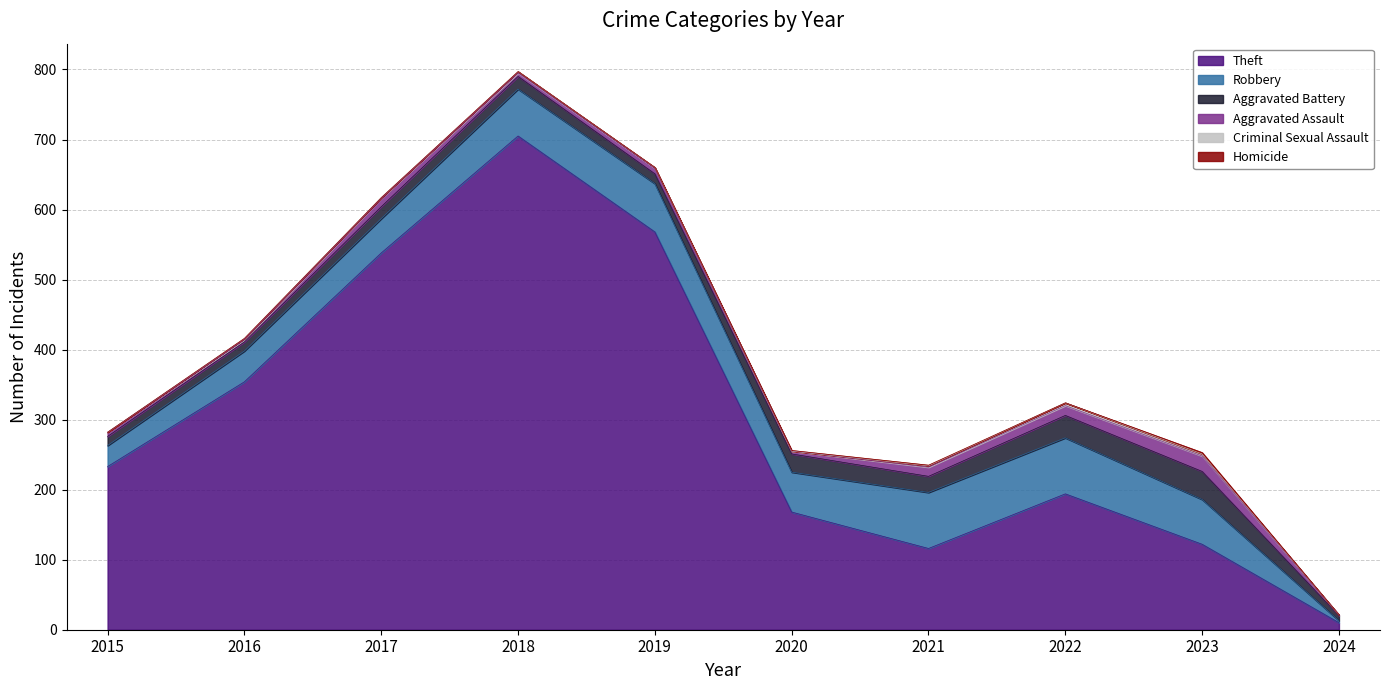

True or false: Aggravated Assault and Aggravated Battery intersect in this chart.

False